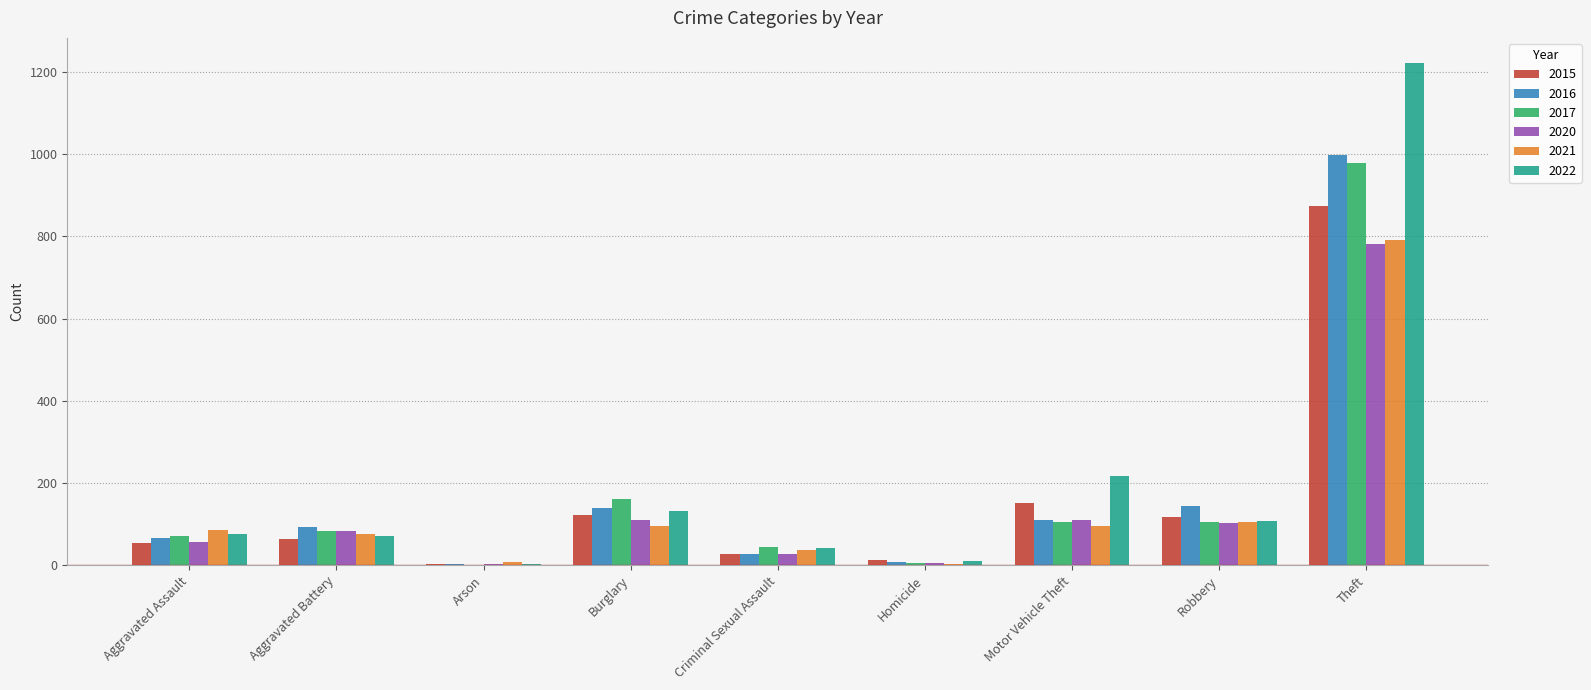

The value of 2017 at Criminal Sexual Assault is 44. True or false?

True